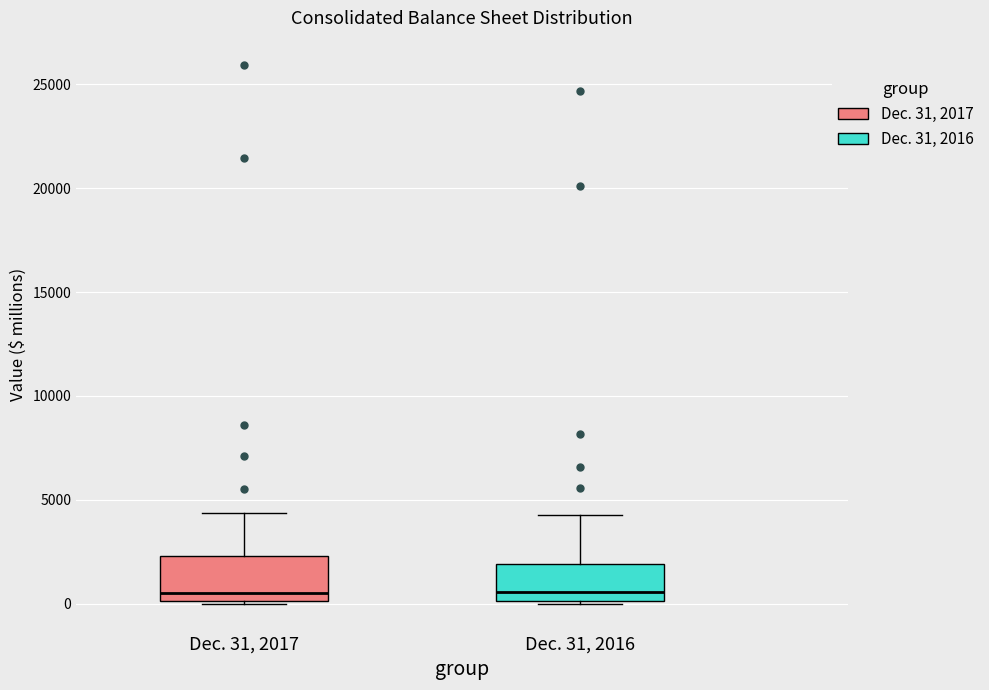

Reading left to right, read every box against the y-axis: the position of its median line, the range the box covers, and the ends of its whiskers. The values are not printed on the chart, so give them approximately, as read against the axis.

Dec. 31, 2017: median 500, box 0 to 2500, whiskers 0 to 4500
Dec. 31, 2016: median 500, box 0 to 2000, whiskers 0 to 4500